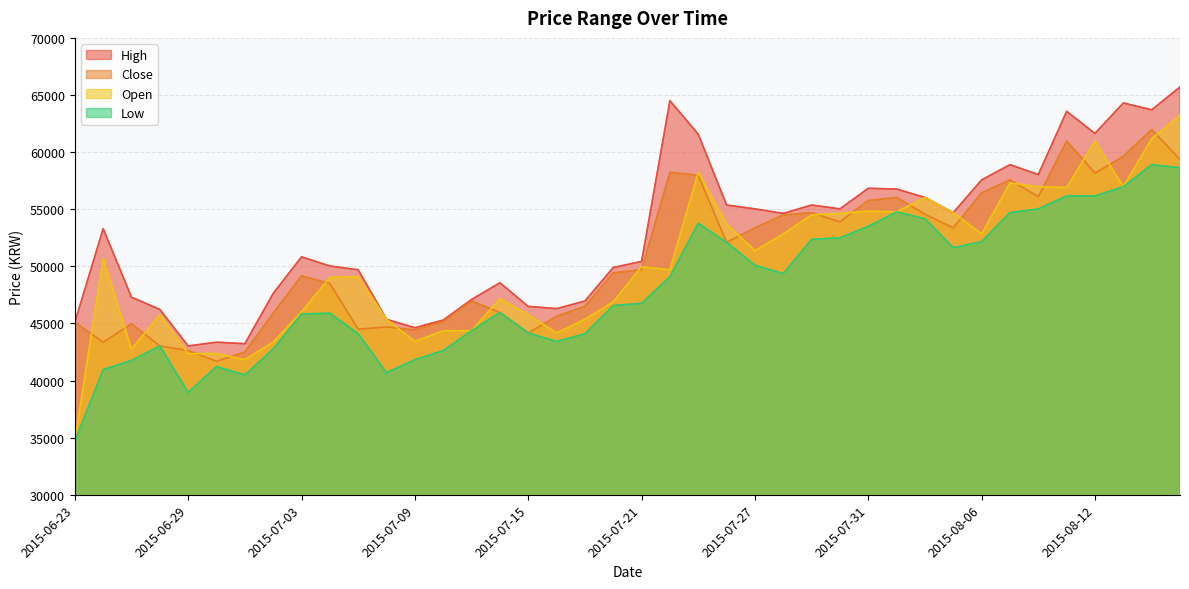

At how many categories does at least one series exceed 62845?

5